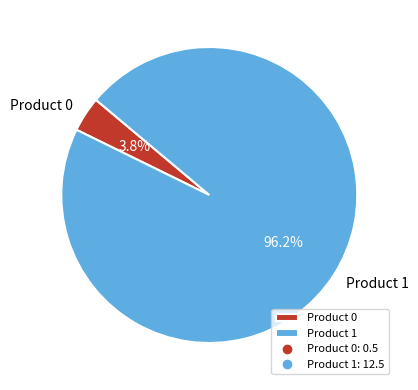

How many segments does this pie chart have?

2